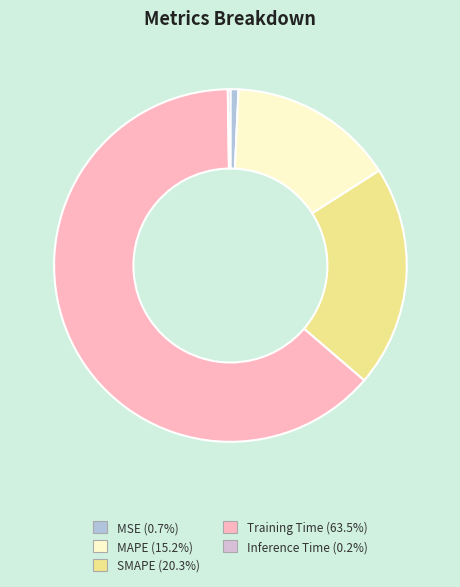

Which has a higher value, MSE or MAPE?

MAPE